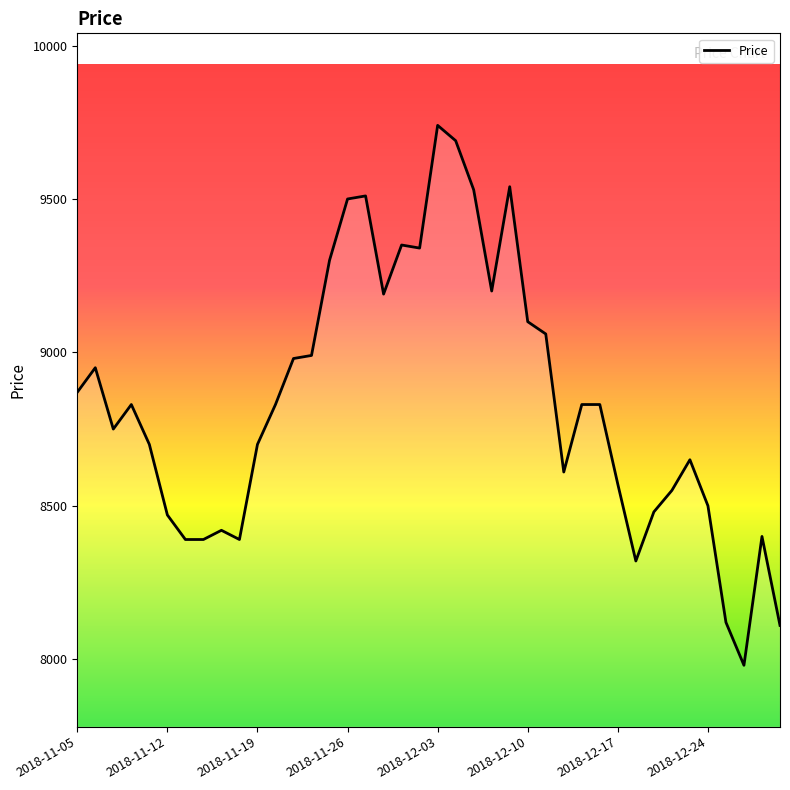

What is the maximum value shown in the chart?

9740